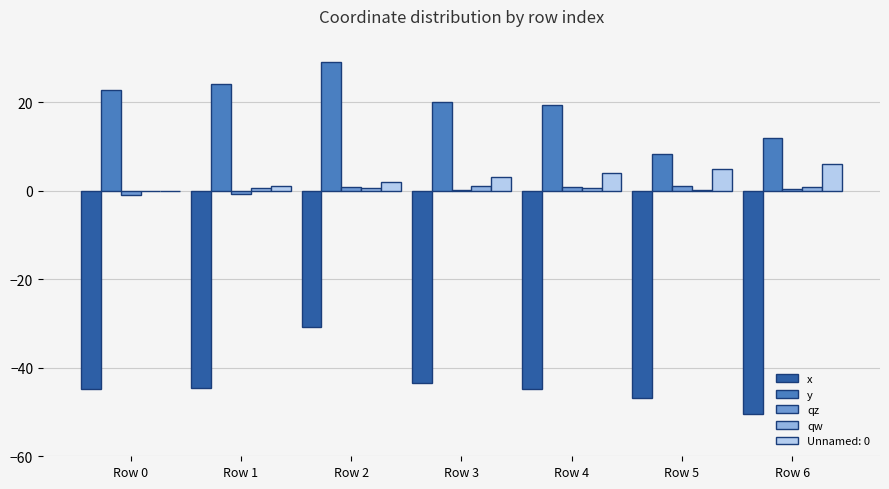

Which series has the widest spread of values?

y